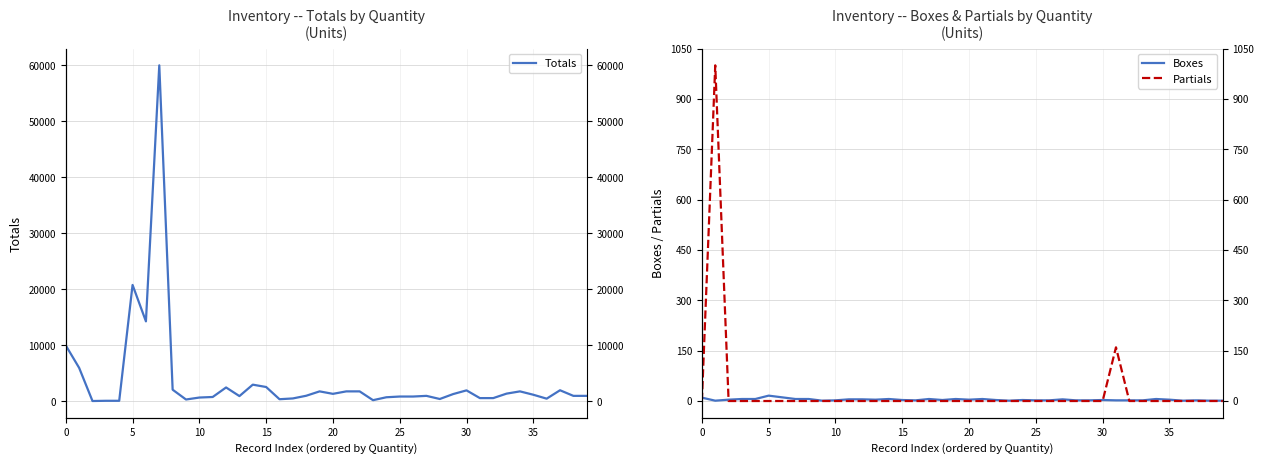

How many lines are shown in the chart?

3